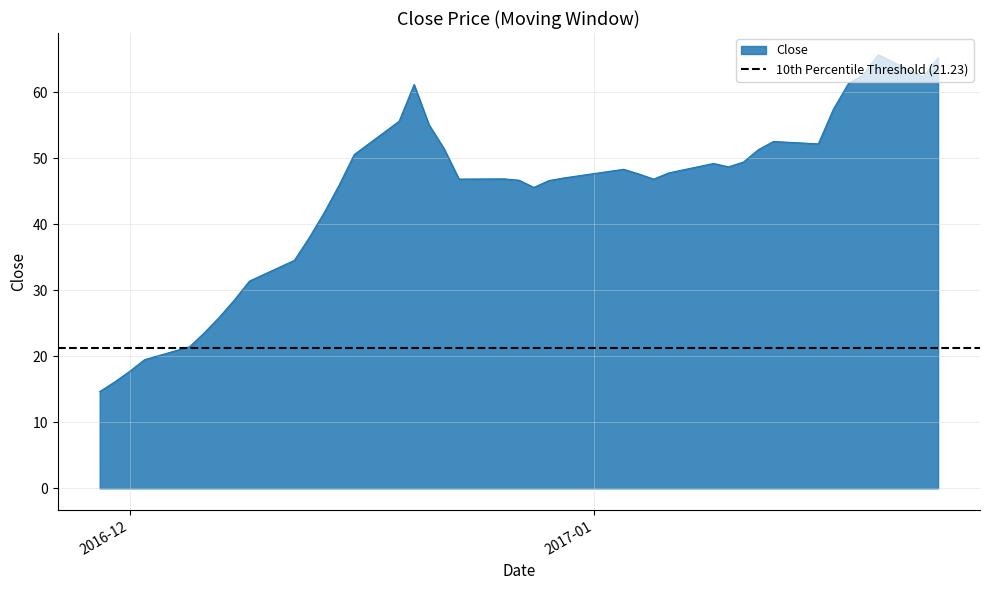

What is the lowest value of the Close series?

14.6